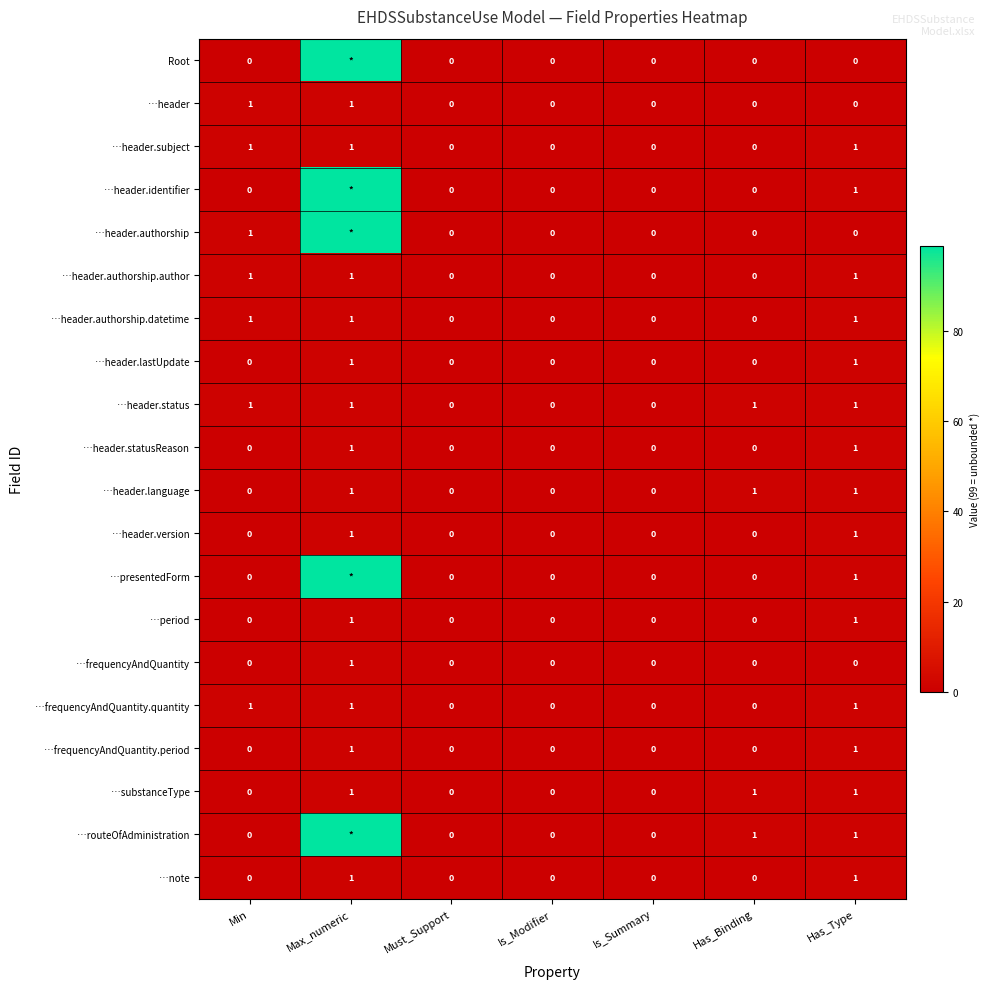

Which has a higher value, Has_Type or Max_numeric?

Max_numeric